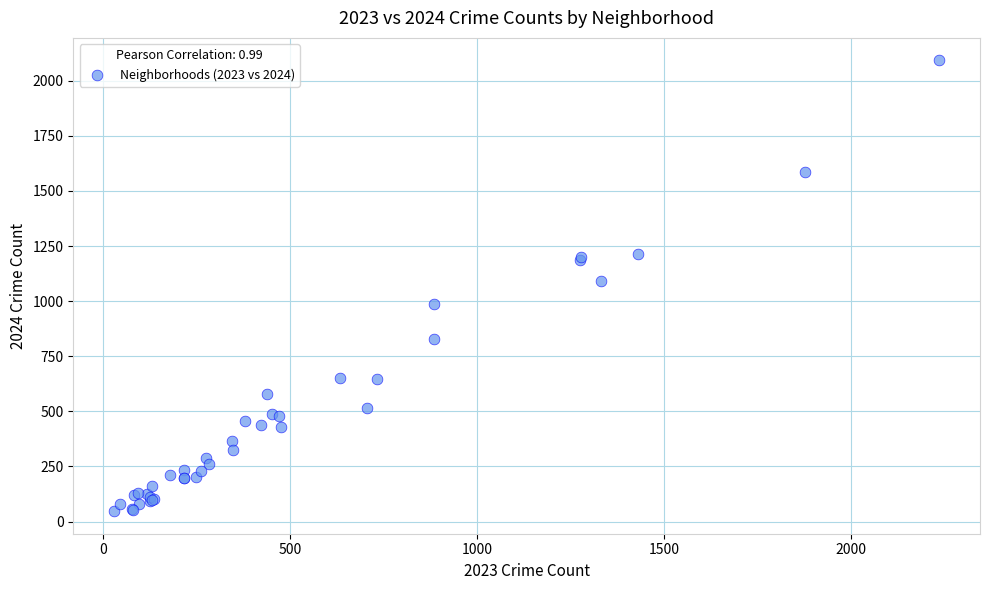

What Y value in the scatter plot is closest to 1069?

1093